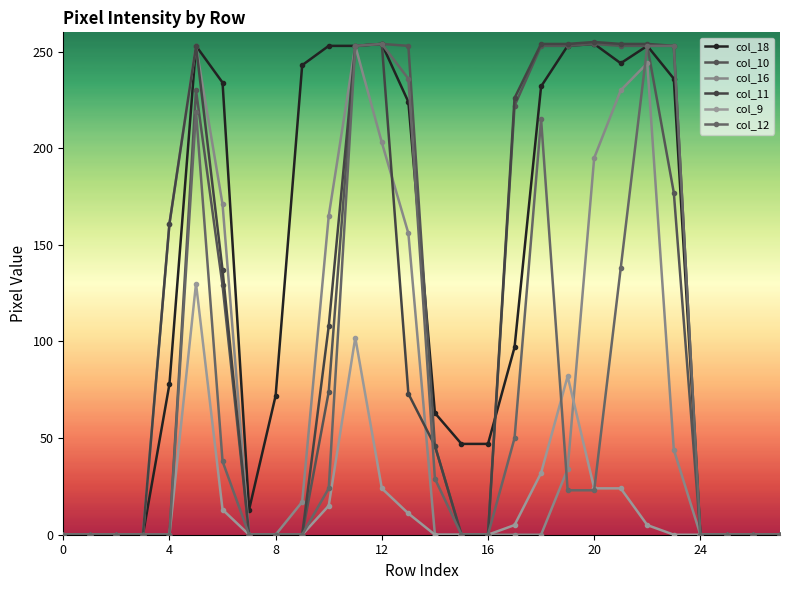

At which category is the sum across all series the highest?

11